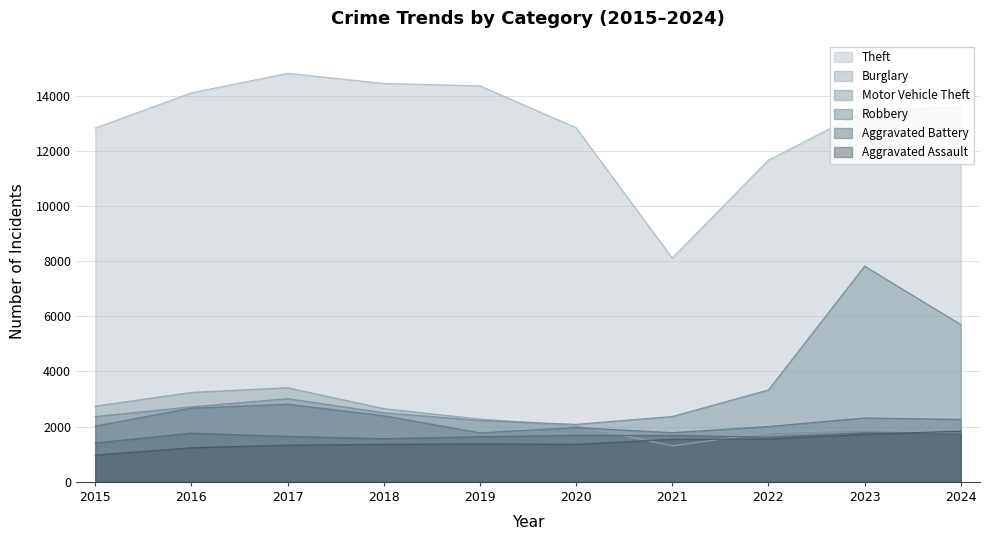

True or false: Burglary and Theft intersect in this chart.

False